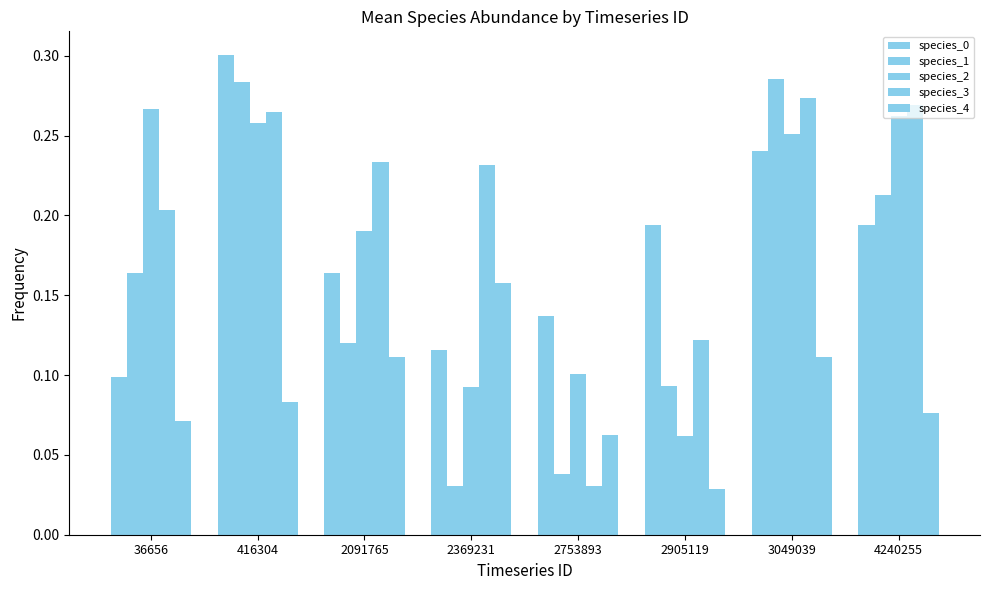

What is the spread (max minus min) of values at 36656?

0.2